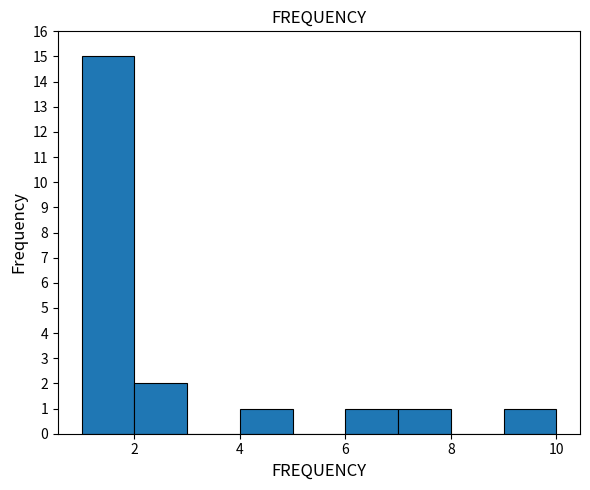

Over which range of the x-axis is the bar tallest?

1 to 2